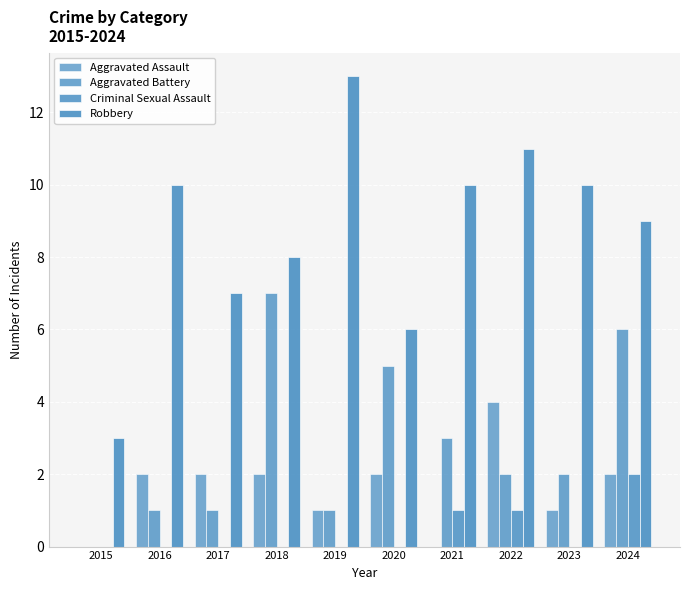

Rank the categories by Robbery value from highest to lowest.

2019, 2022, 2016, 2021, 2023, 2024, 2018, 2017, 2020, 2015